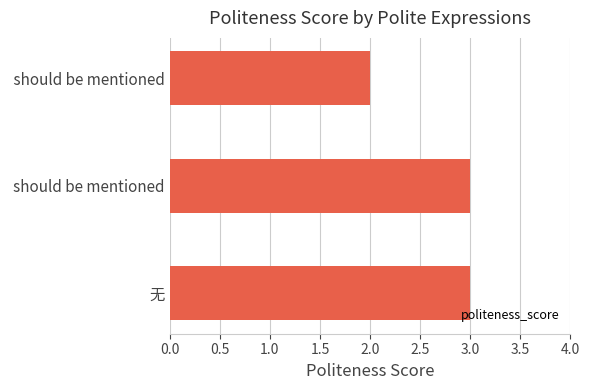

Where is the data nearest to the value 2?

 should be mentioned